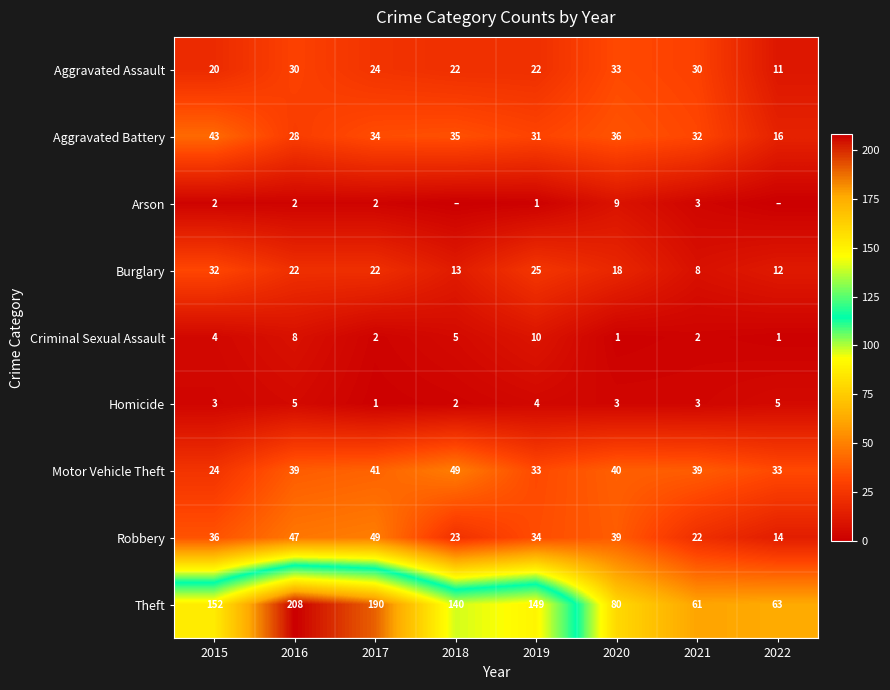

What is the difference between the maximum and minimum values in the Robbery series?

35